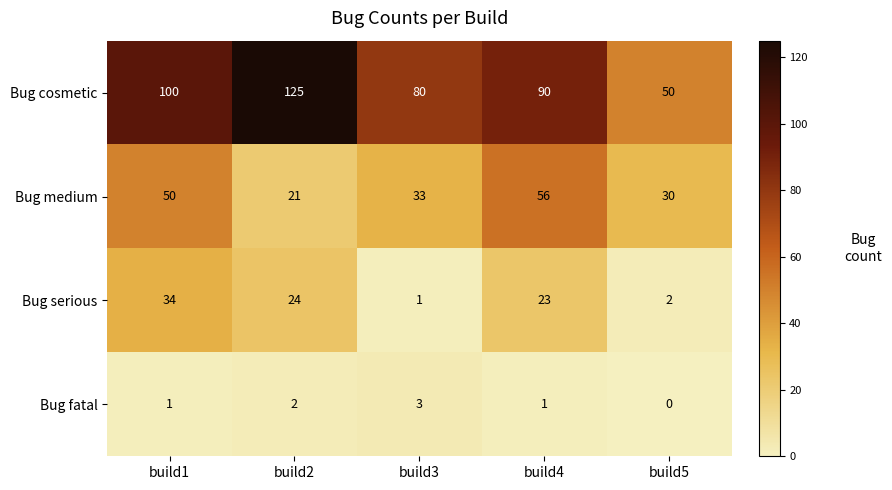

Reading left to right, transcribe all the data shown in this chart.

Bug cosmetic: 100	125	80	90	50
Bug medium: 50	21	33	56	30
Bug serious: 34	24	1	23	2
Bug fatal: 1	2	3	1	0